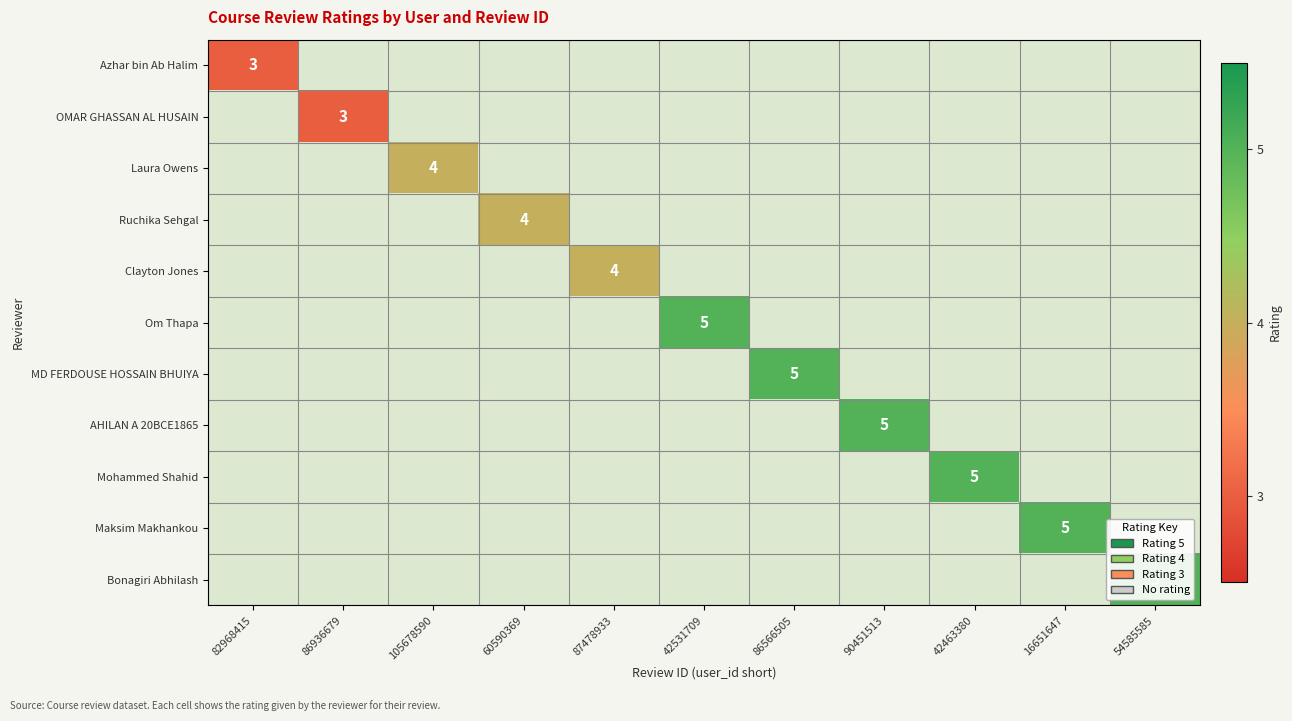

Which has a higher value, 82968415 or 86936679?

86936679